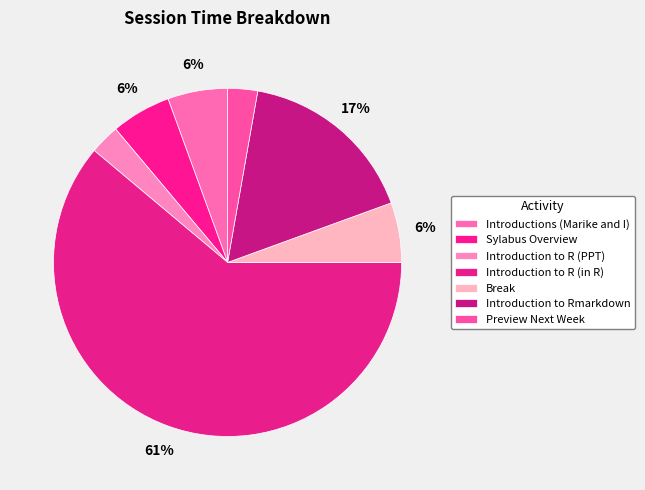

To the nearest percent, what portion does Preview Next Week represent?

3%